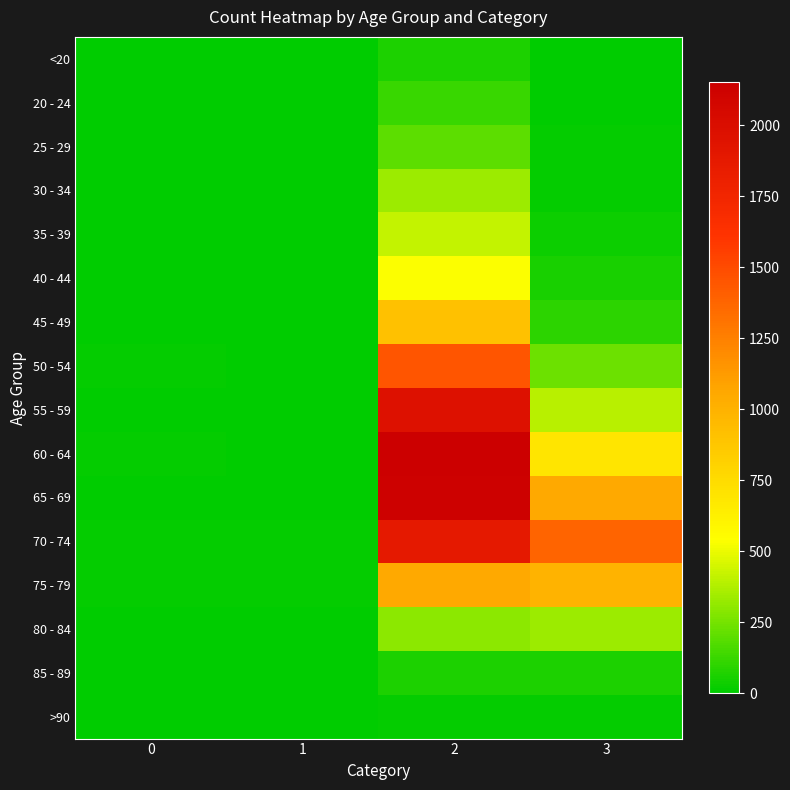

What is the difference between the highest and lowest values at 3?

1379